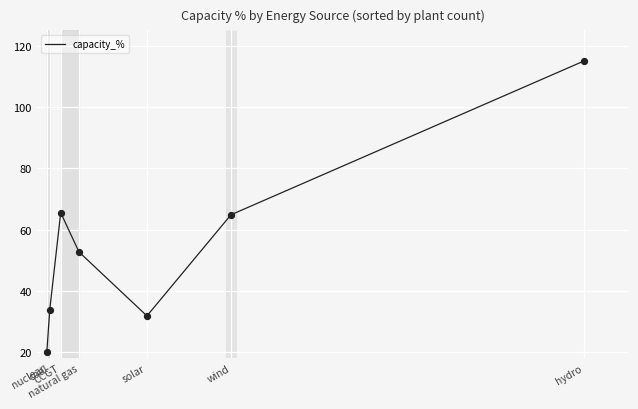

Which has a higher value, CCGT or nuclear?

CCGT